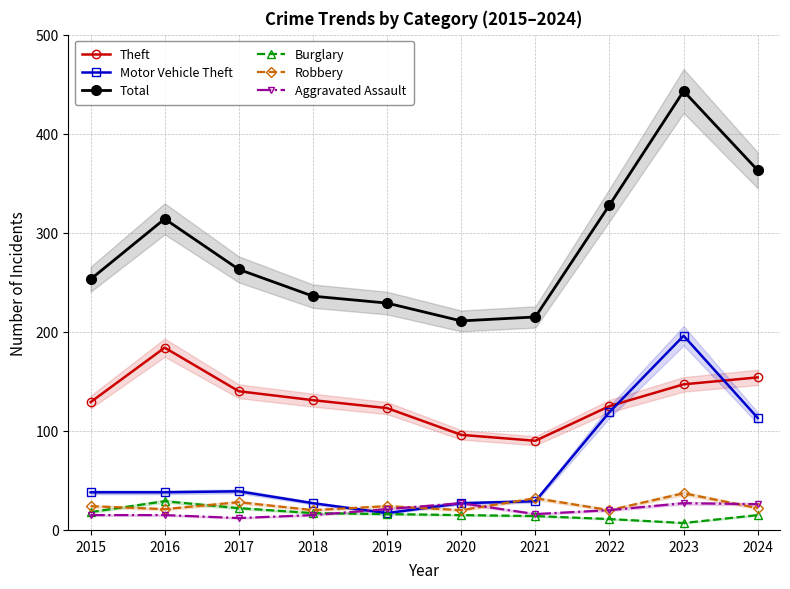

What is the value of the Robbery point at the 3rd from the left?

28